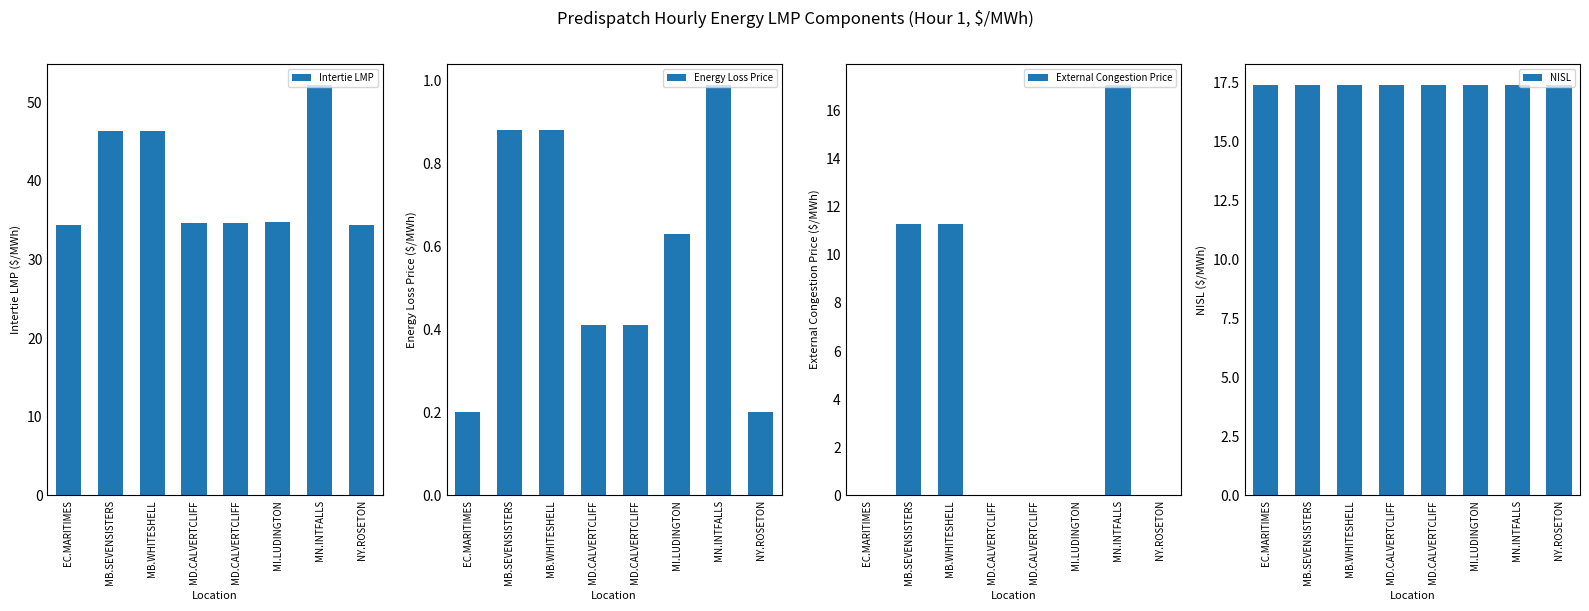

Does the chart contain any negative values?

No